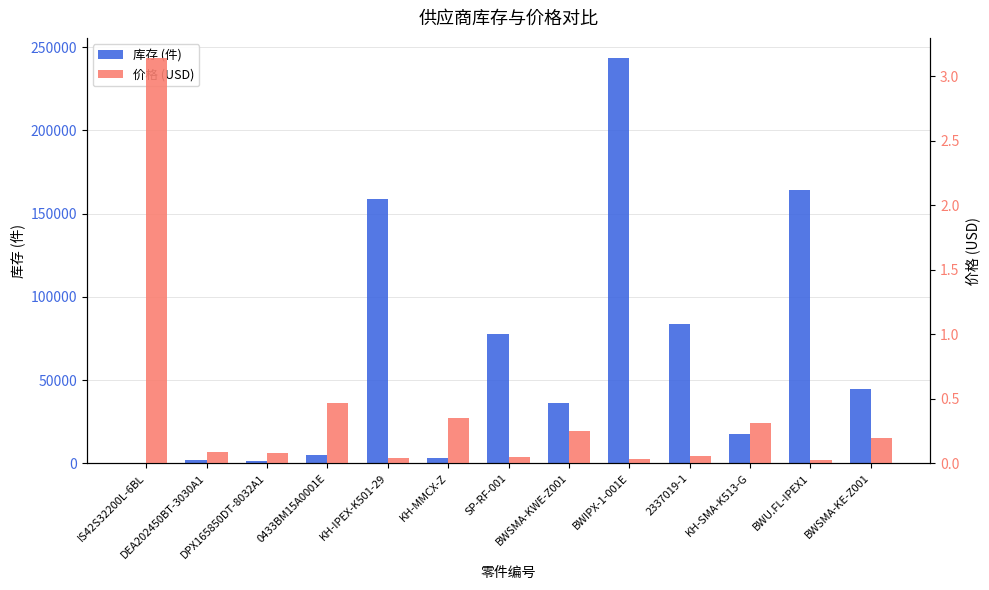

How many bars are there in each group?

2